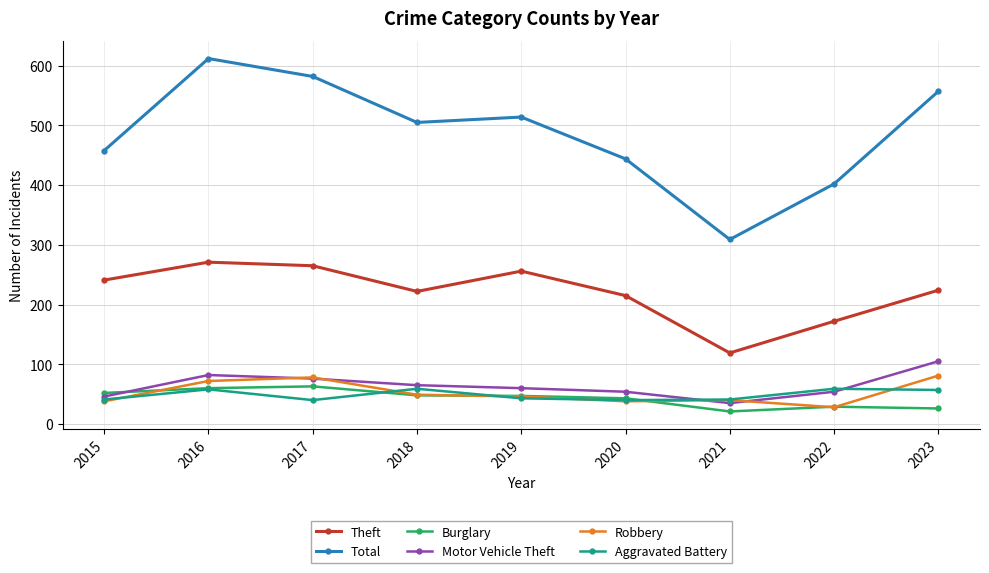

Does the chart display data point markers on the line(s)?

Yes